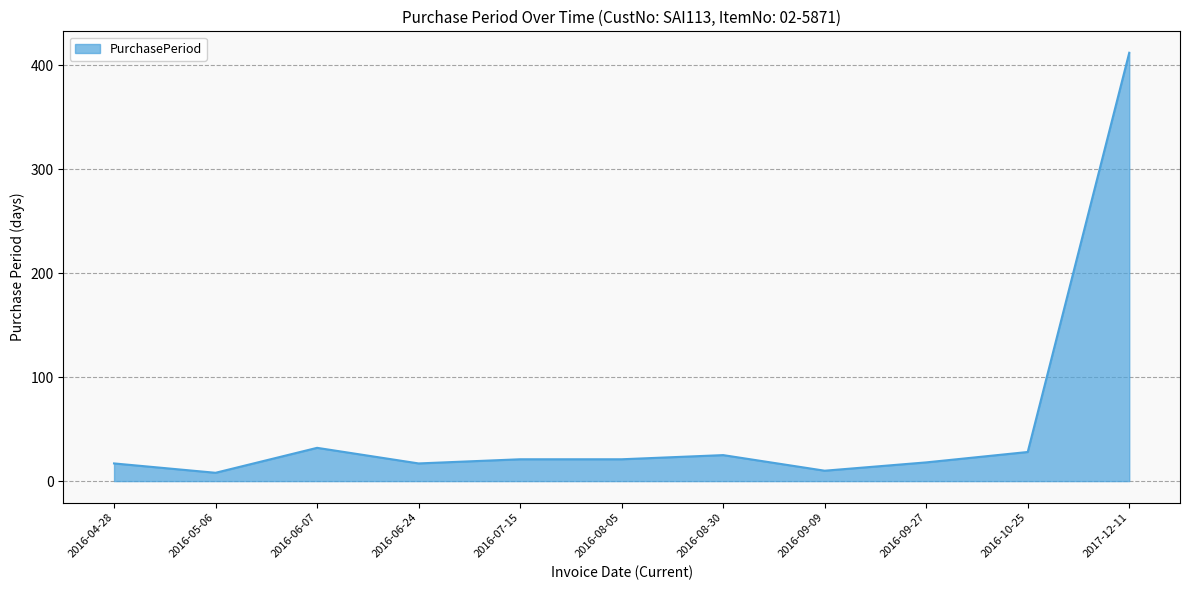

Approximately how many times larger is the value at 2016-04-28 compared to 2016-08-05?

0.8